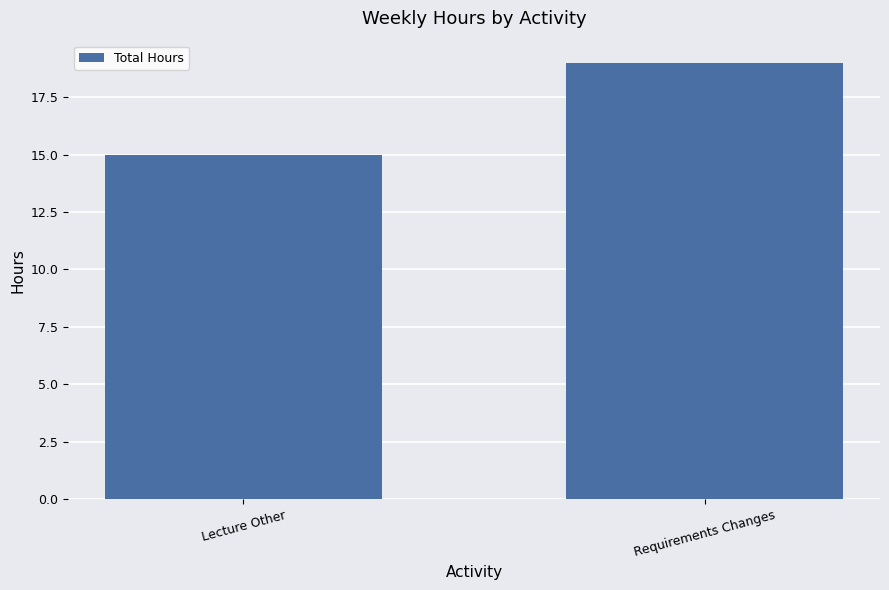

What is the smallest value displayed?

15